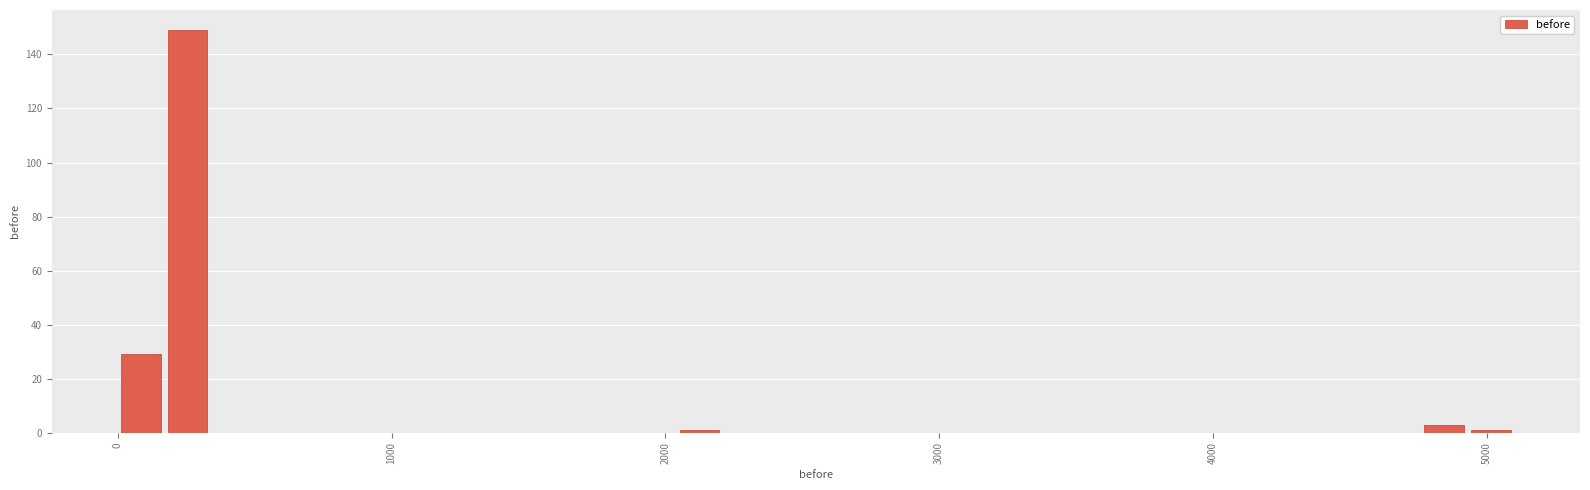

Around what value on the x-axis is the tallest bar? Give the approximate position of its centre, as read against the axis.

300